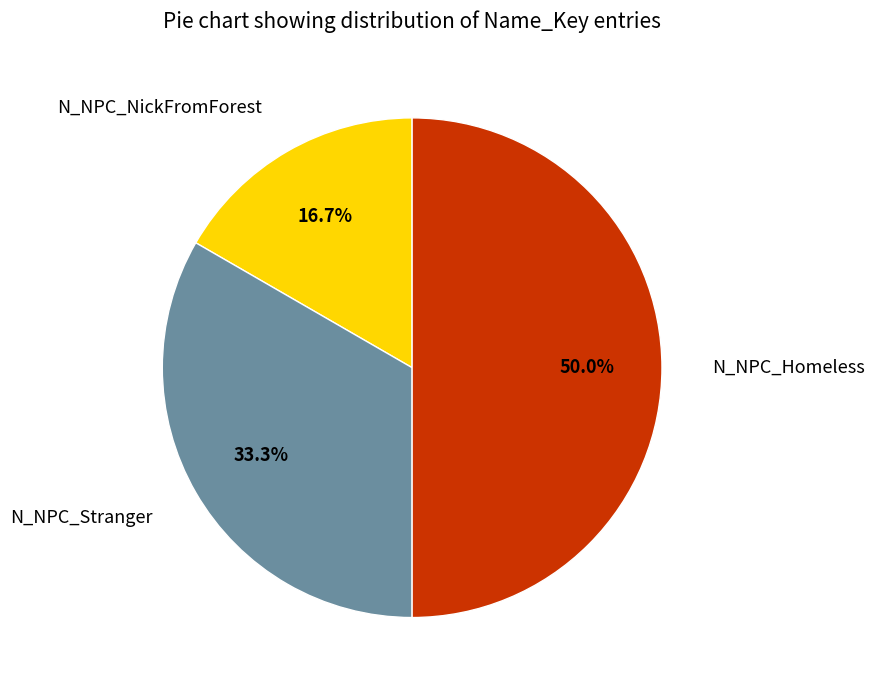

Which category has the smallest portion of the pie?

N_NPC_NickFromForest